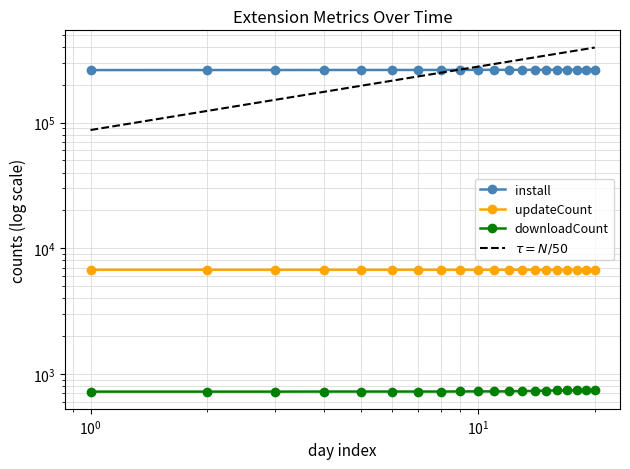

What is the total value across all series at 2024-12-06?

270053